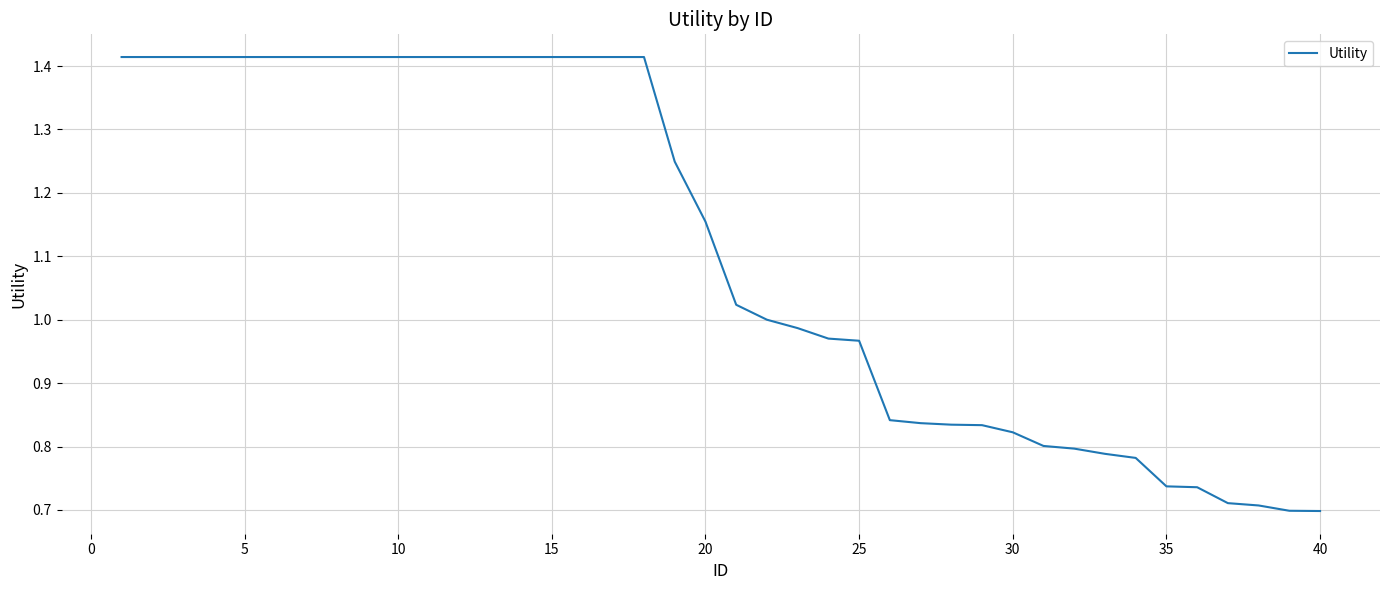

How many lines are shown in the chart?

1